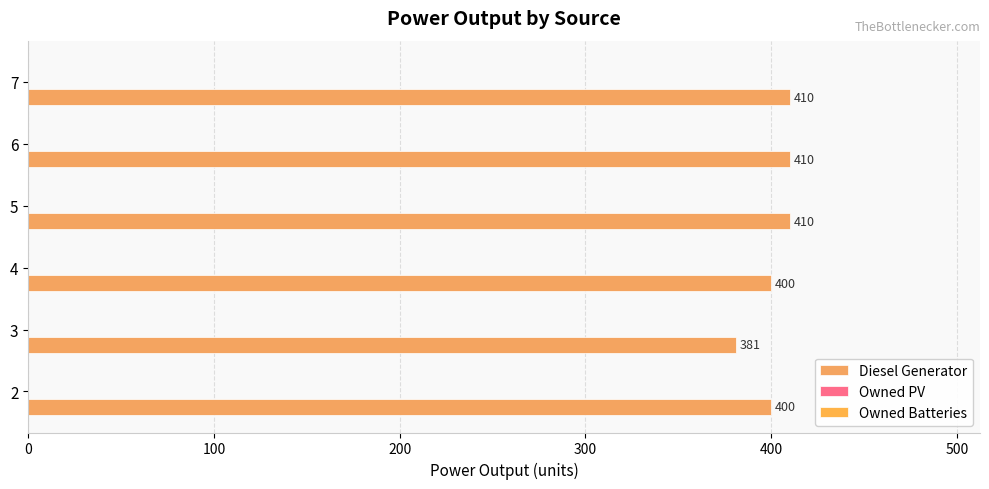

Does the chart contain any negative values?

No